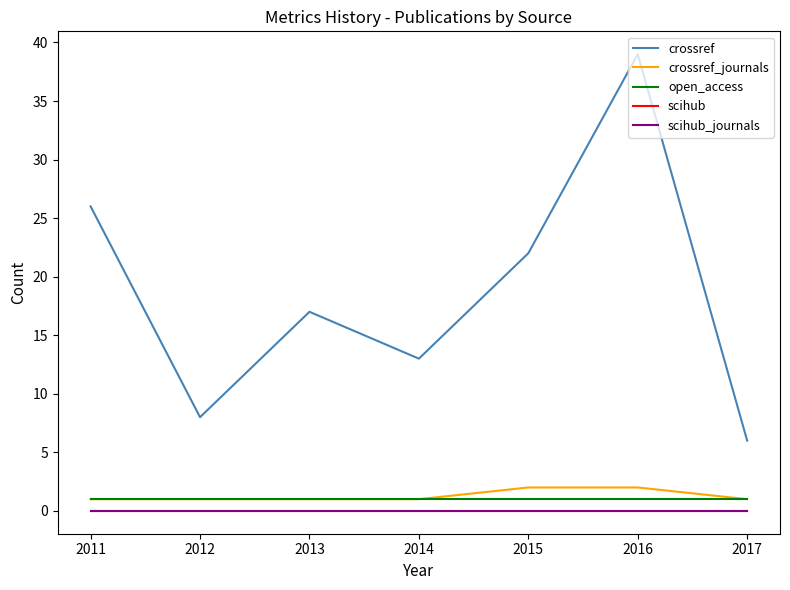

Does the chart have visible grid lines?

No